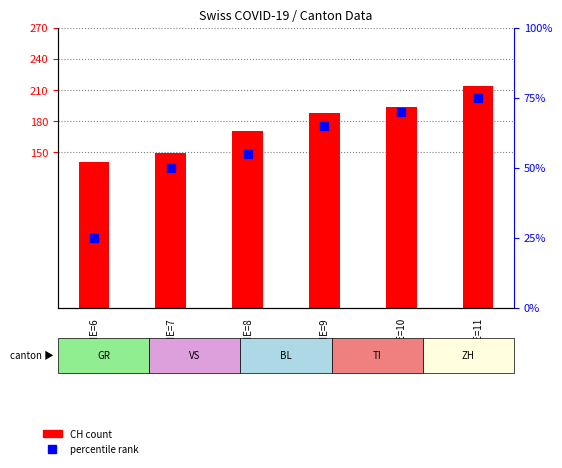

What is the approximate value of CH (count) at NE=10, to the nearest 10?

190